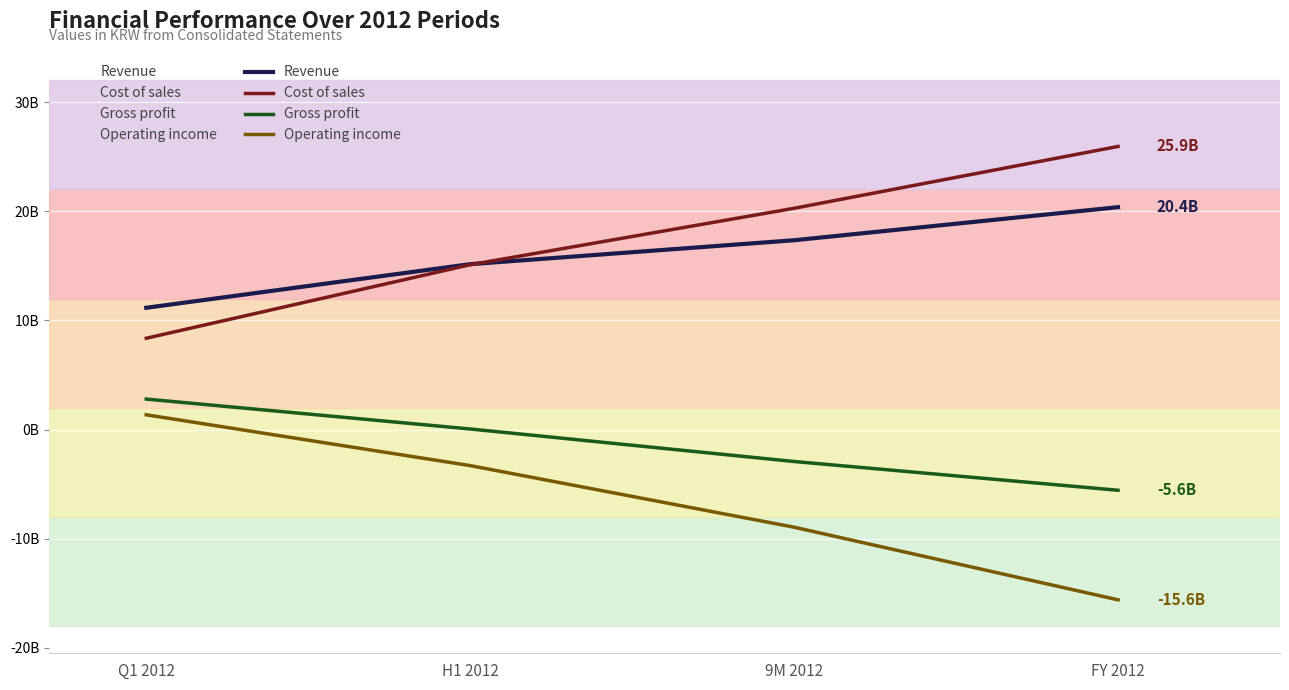

True or false: Cost of sales and Gross profit cross at least once.

False